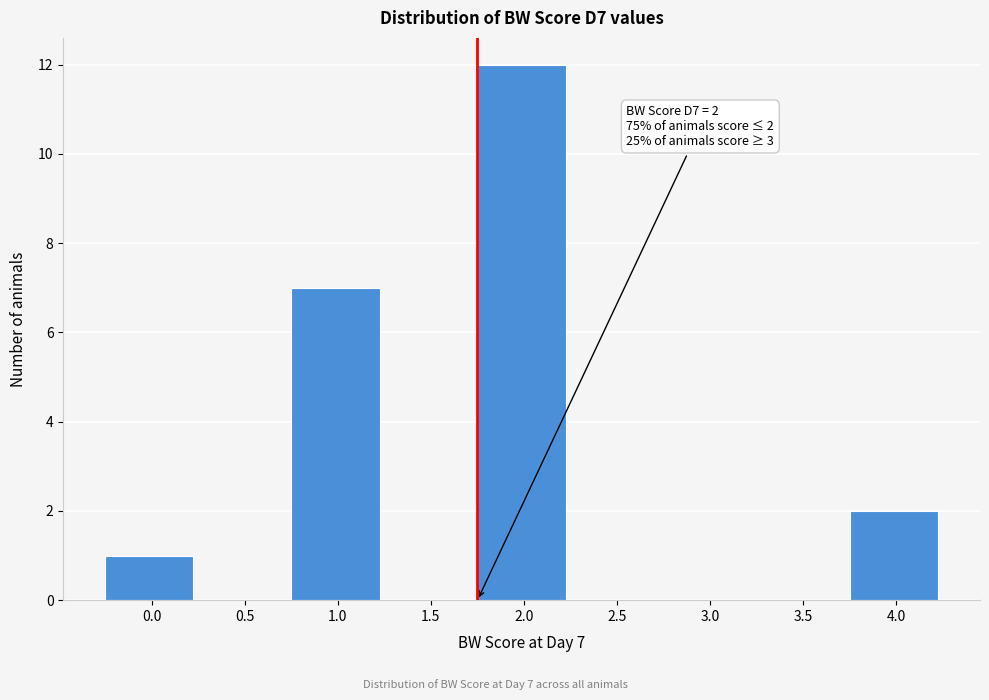

Reading left to right, extract all data points from this chart.

0.0=1	0.5=0	1.0=7	1.5=0	2.0=12	2.5=0	3.0=0	3.5=0	4.0=2